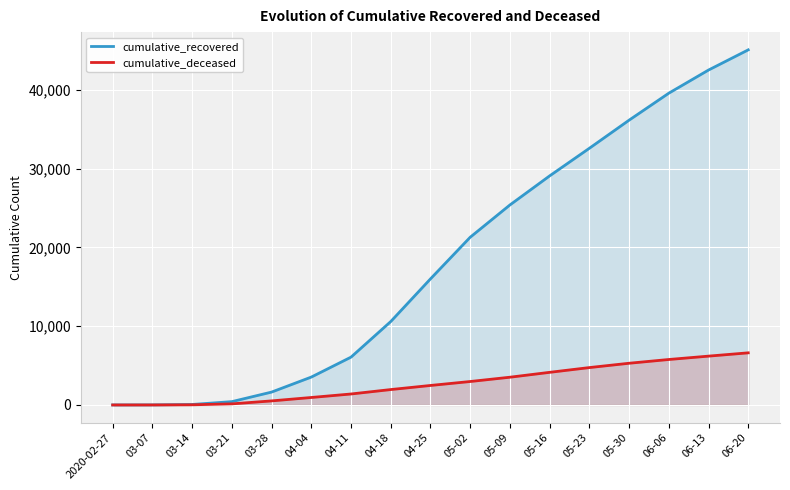

Rank the series by their maximum value, from lowest to highest.

cumulative_deceased, cumulative_recovered